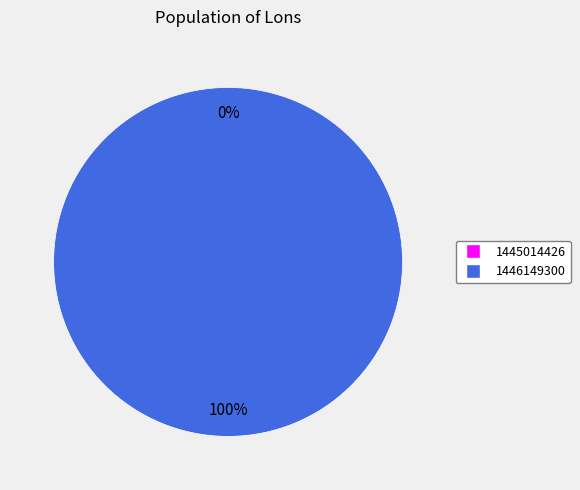

Rank the categories by value from lowest to highest.

1445014426, 1446149300